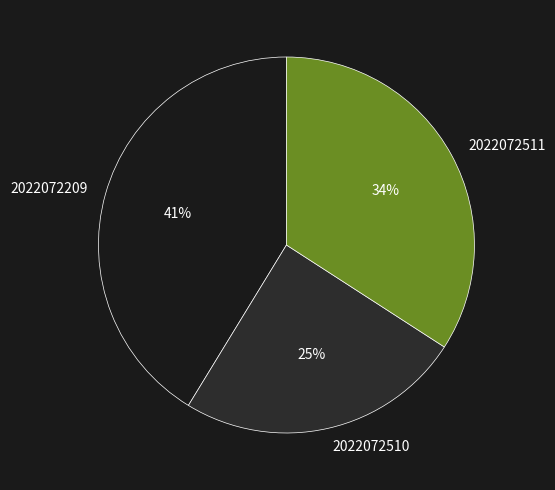

Is it true that 2022072510 is 25% of the pie?

True